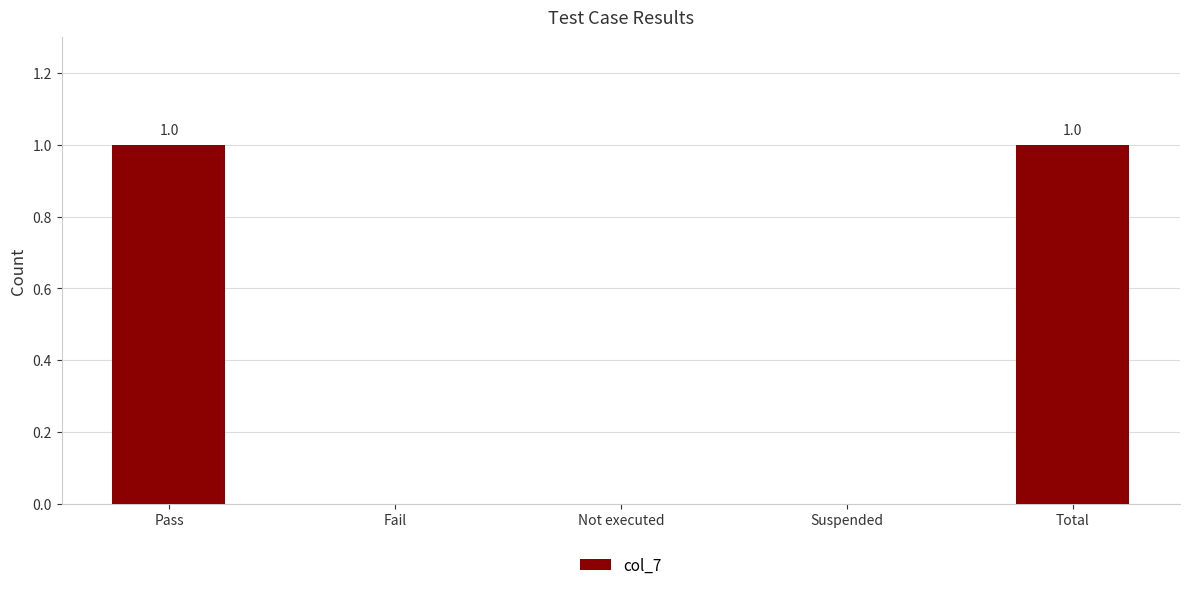

The chart shows a value of 1 at Pass. True or false?

True